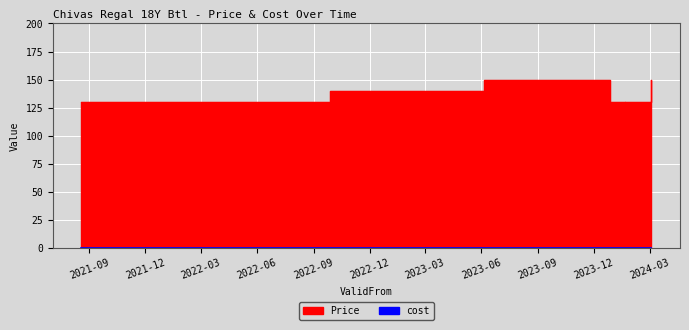

What is the sum of all values?

899.5